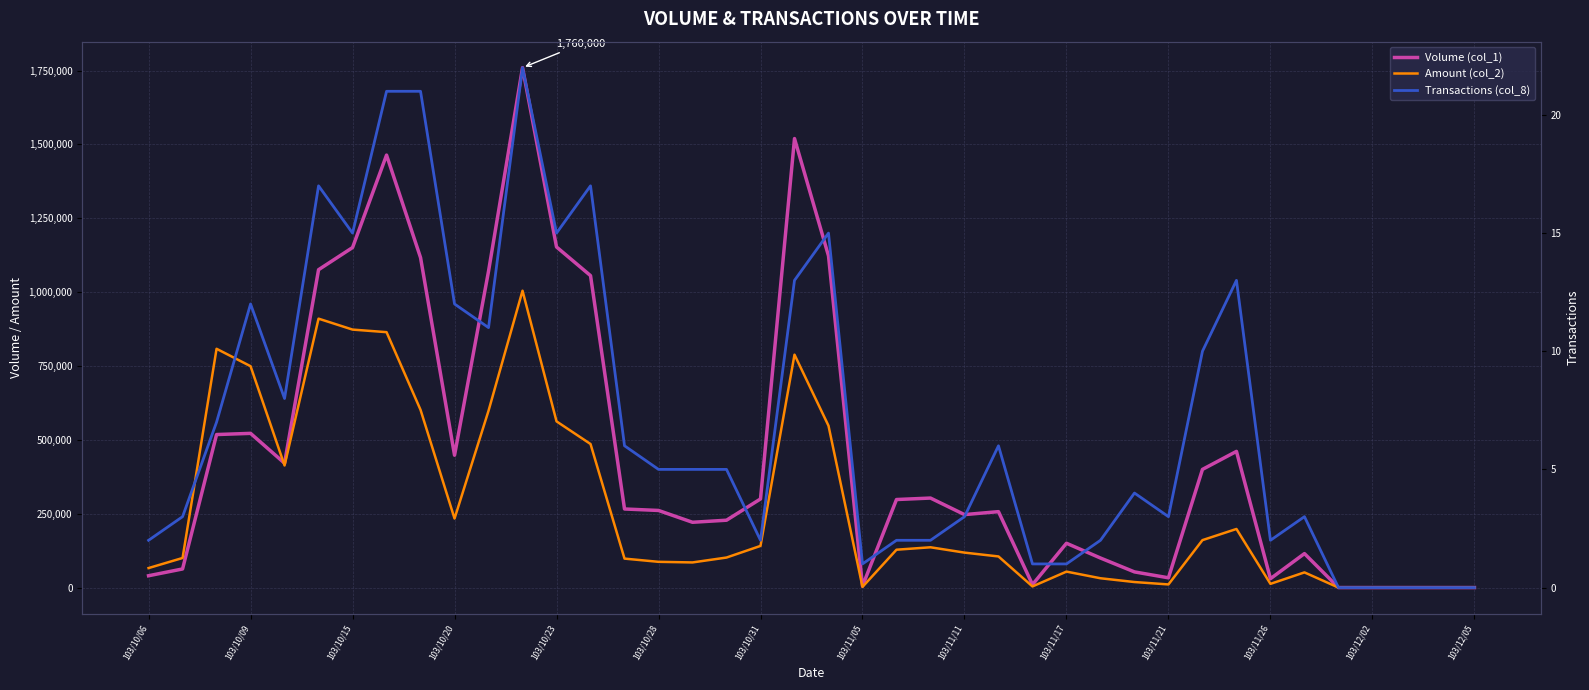

How many categories are shown in the chart?

40